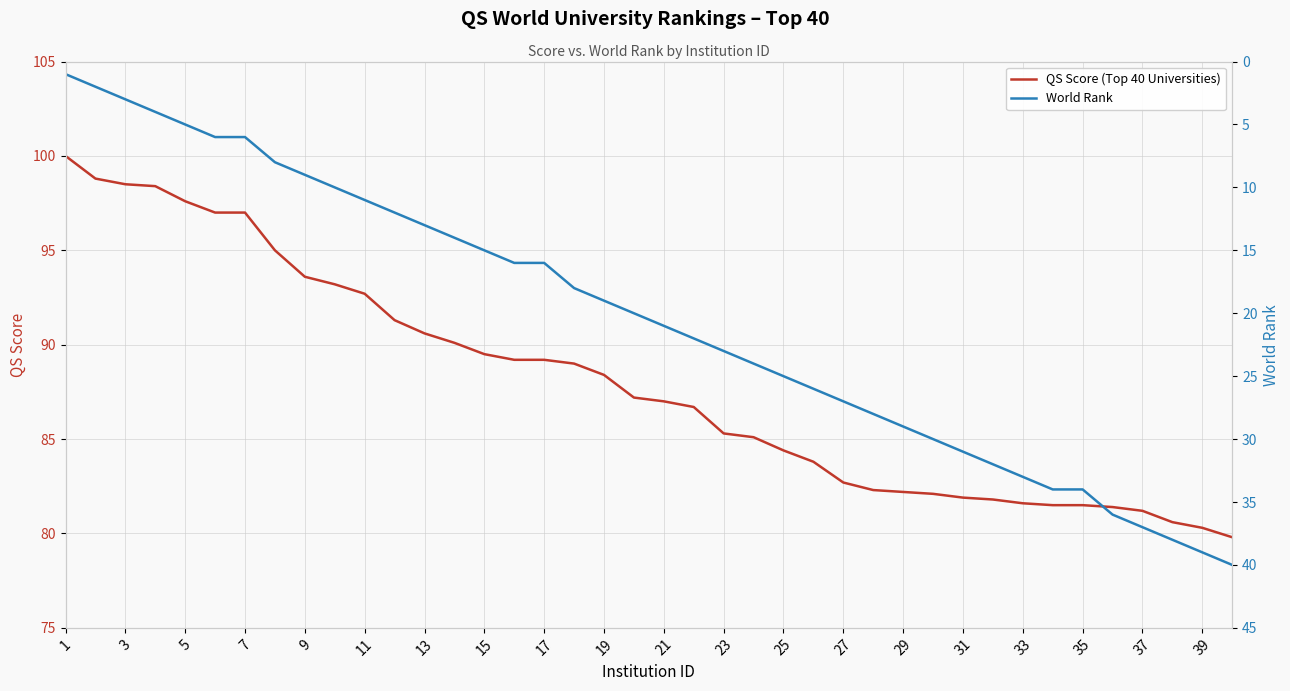

Rank the series by their average value, from lowest to highest.

World Rank, QS Score (Top 40 Universities)